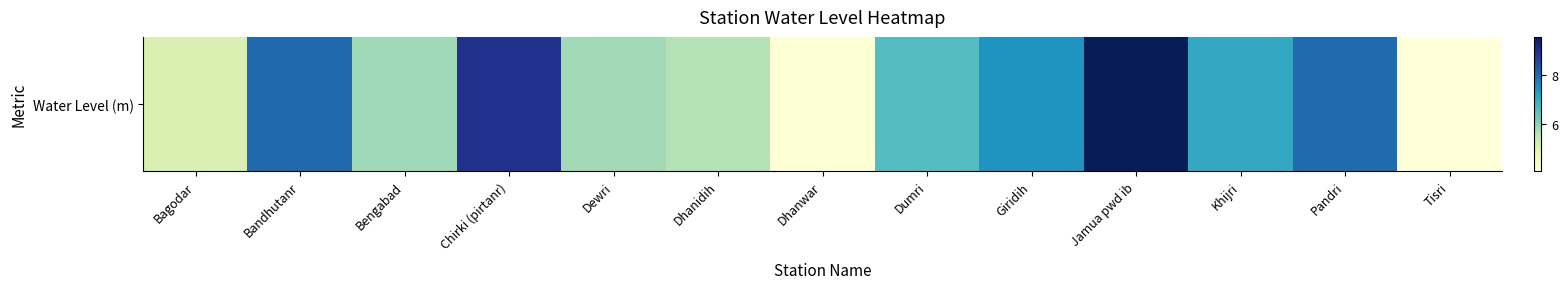

Which has a higher value, Tisri or Bengabad?

Bengabad